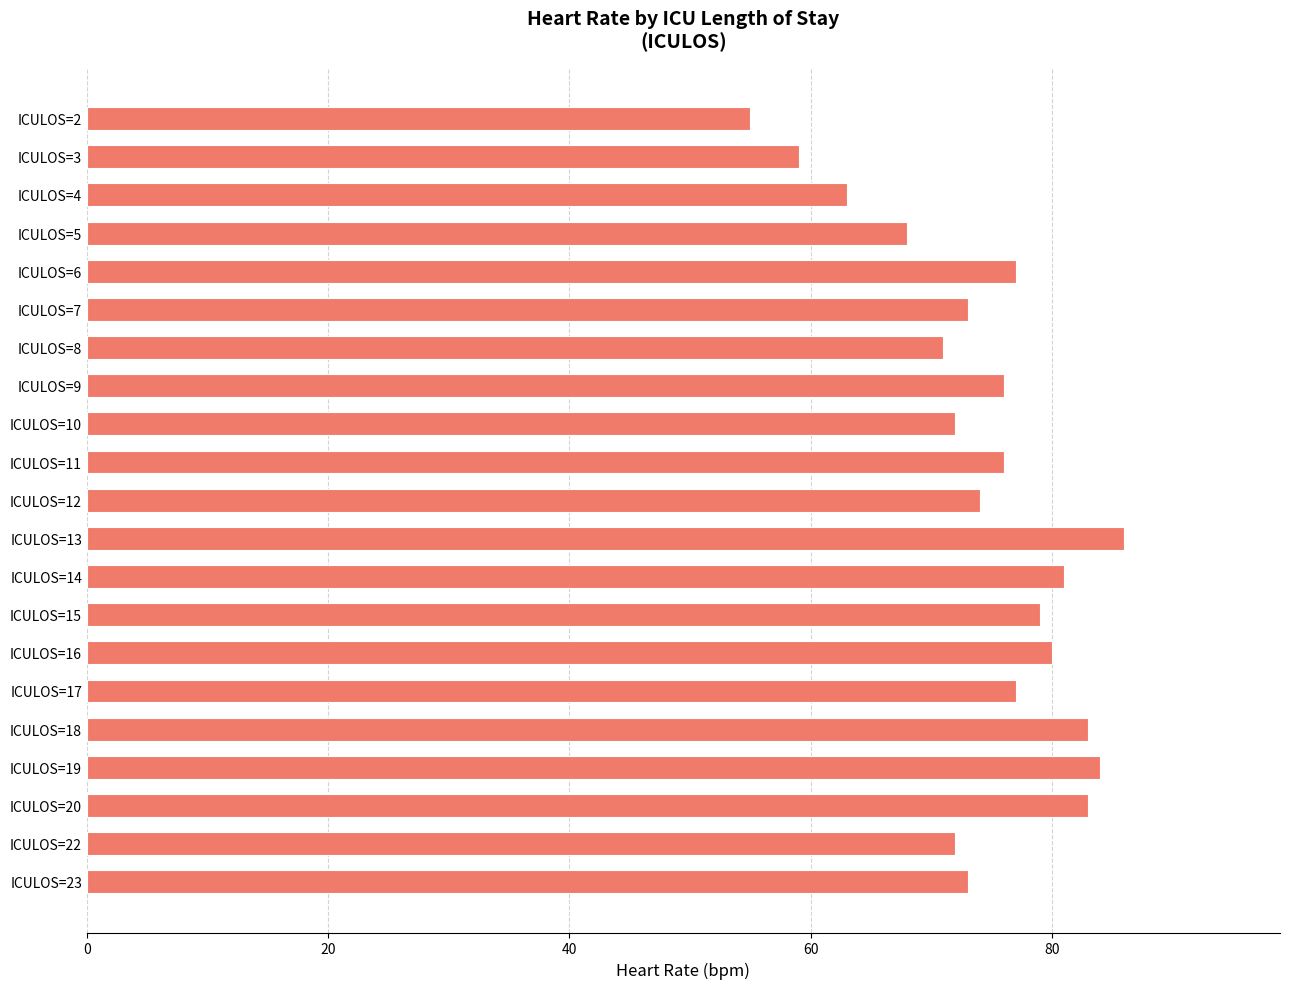

The value at ICULOS=23 is 117. True or false?

False